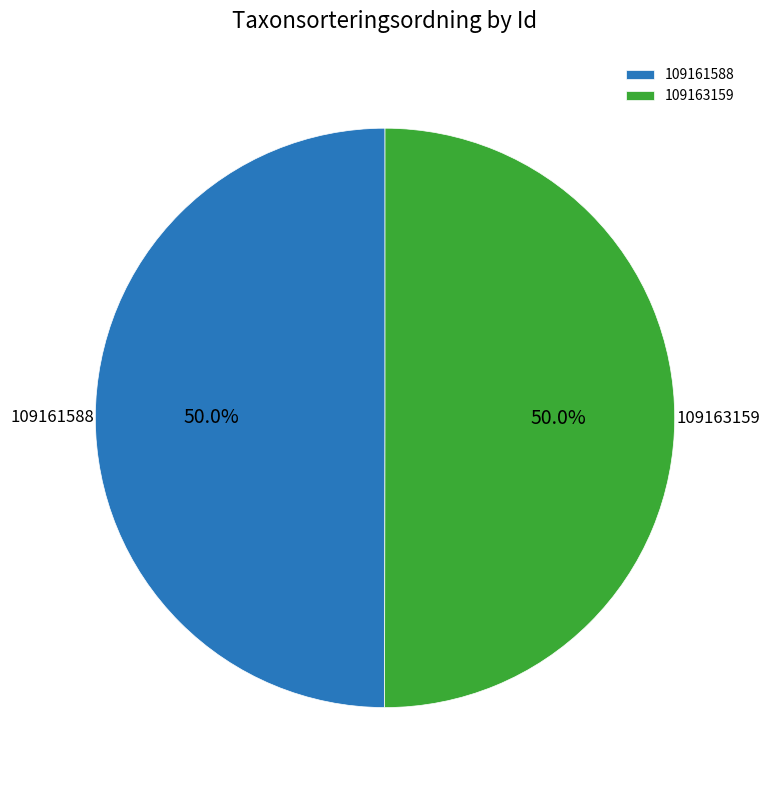

To the nearest percent, what portion does 109161588 represent?

50%